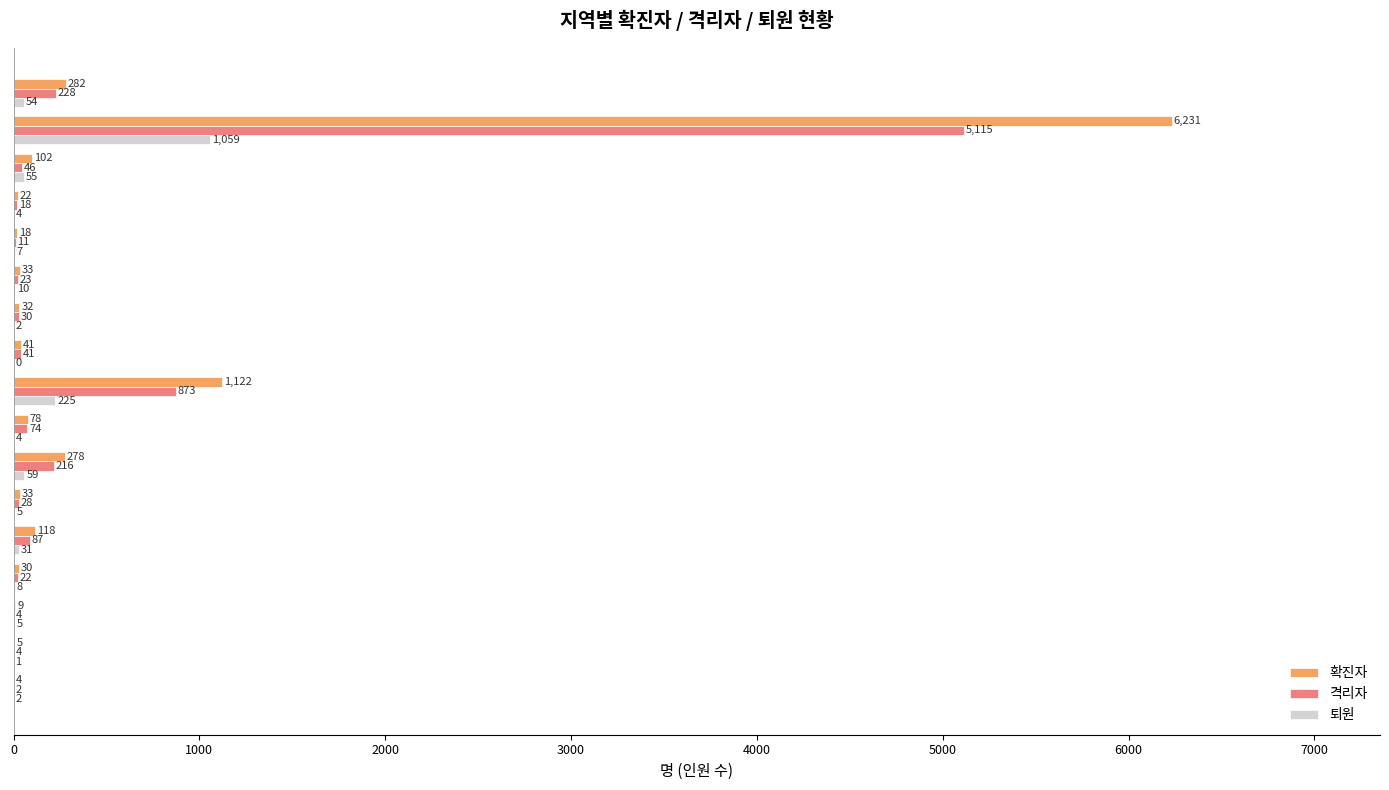

How many series are shown in this chart?

3